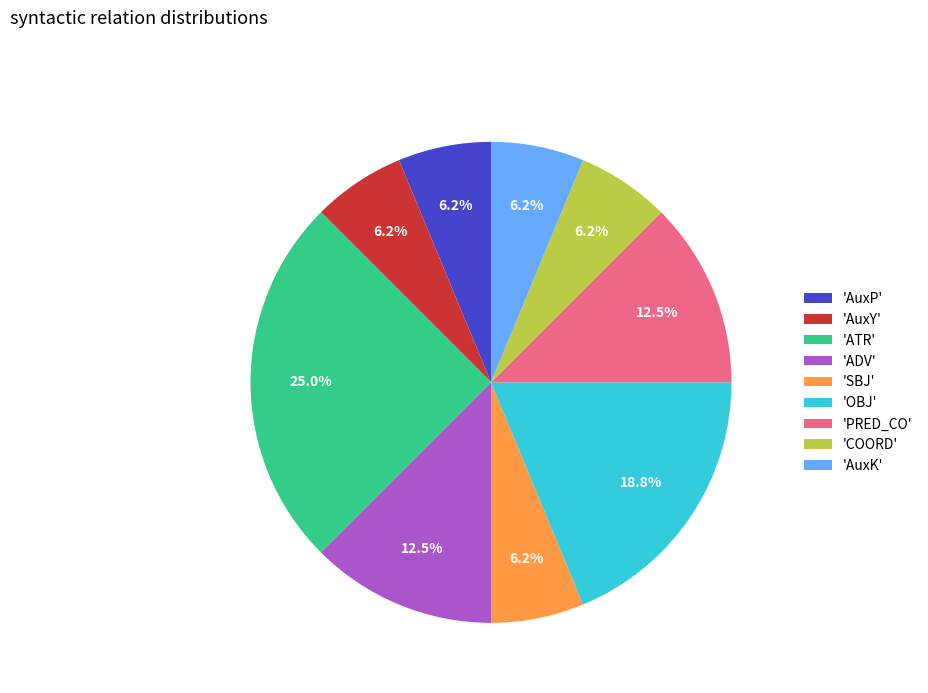

To the nearest percent, what is the difference between the largest and smallest slice percentages?

19%